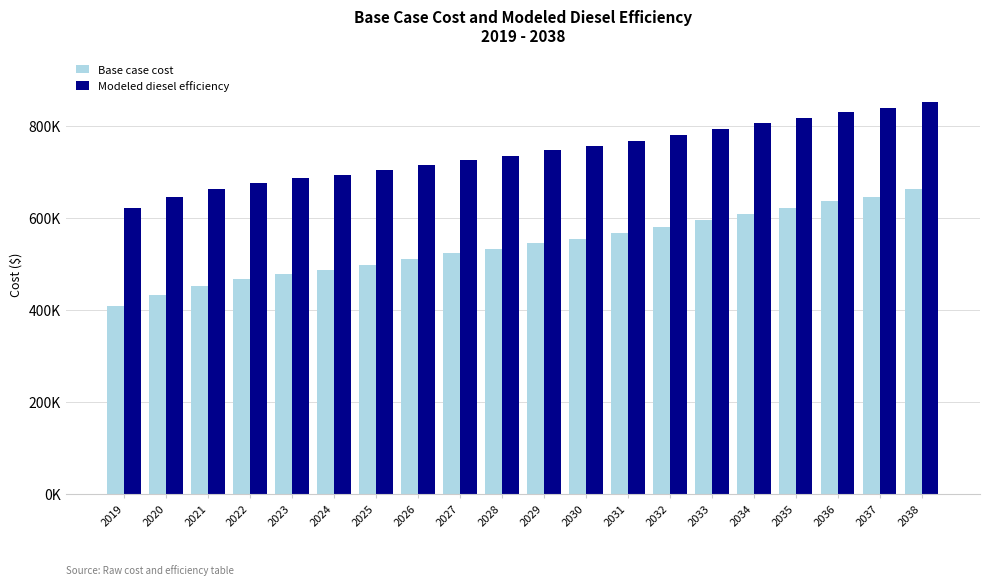

Where does the Base case cost series first go above 545231?

2029